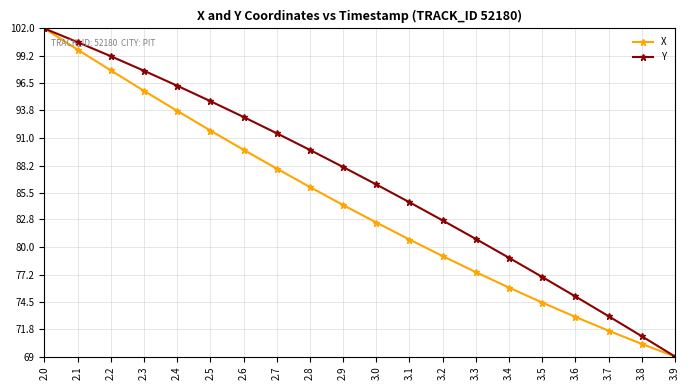

What is the value of the X point at the 19th from the left?

70.3